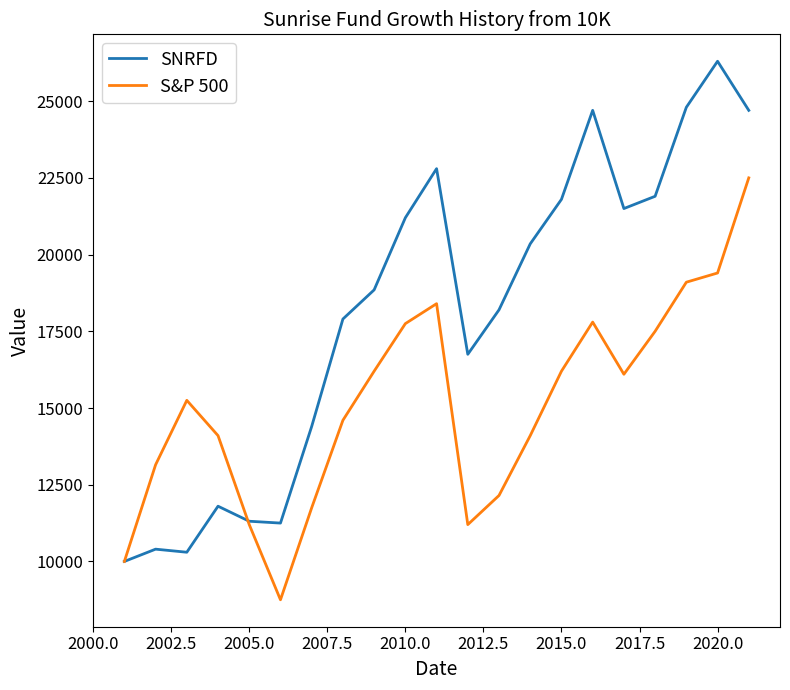

True or false: SNRFD and S&P 500 intersect in this chart.

True